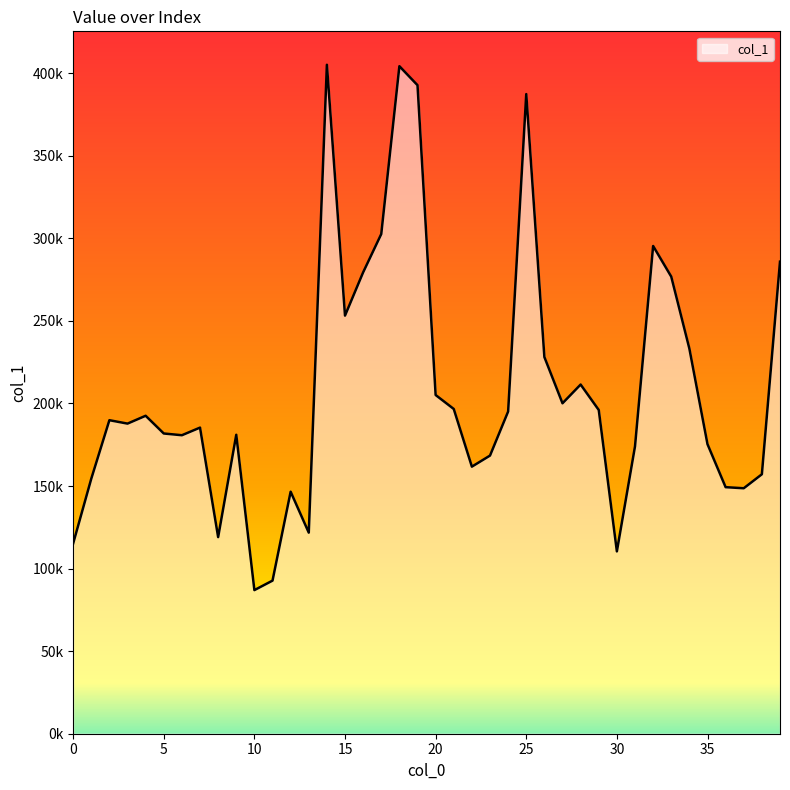

Rank the categories by value from lowest to highest.

10, 11, 30, 0, 8, 13, 12, 37, 36, 1, 38, 22, 23, 31, 35, 6, 9, 5, 7, 3, 2, 4, 24, 29, 21, 27, 20, 28, 26, 34, 15, 33, 16, 39, 32, 17, 25, 19, 18, 14